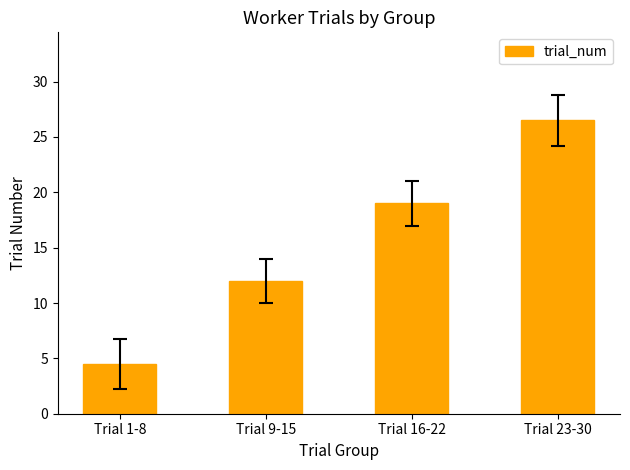

Rank the categories by value from lowest to highest.

Trial 1-8, Trial 9-15, Trial 16-22, Trial 23-30